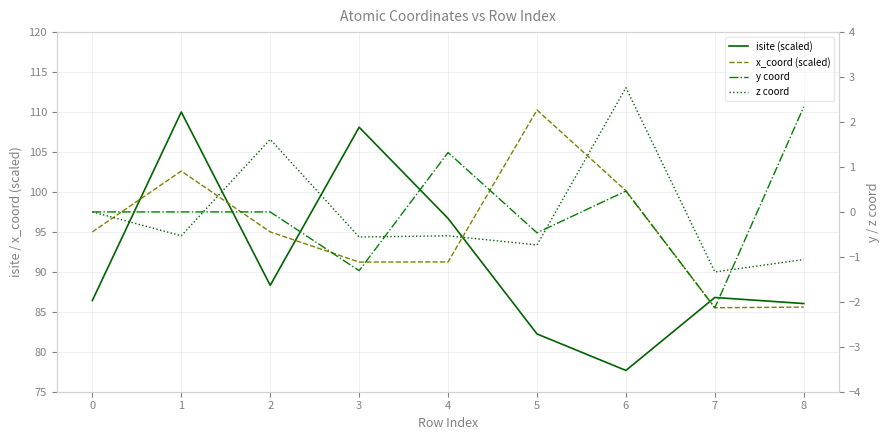

What is the highest value of the z coord series?

2.8